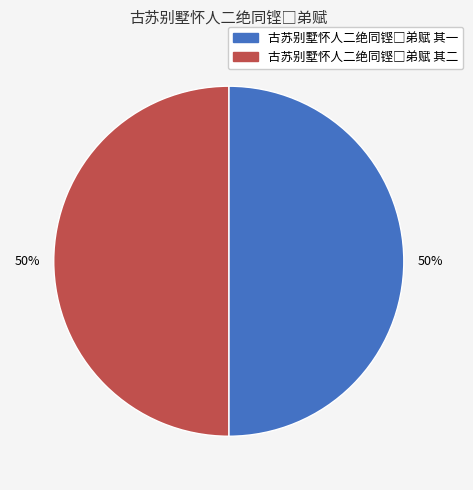

To the nearest percent, what is the average slice percentage?

50%